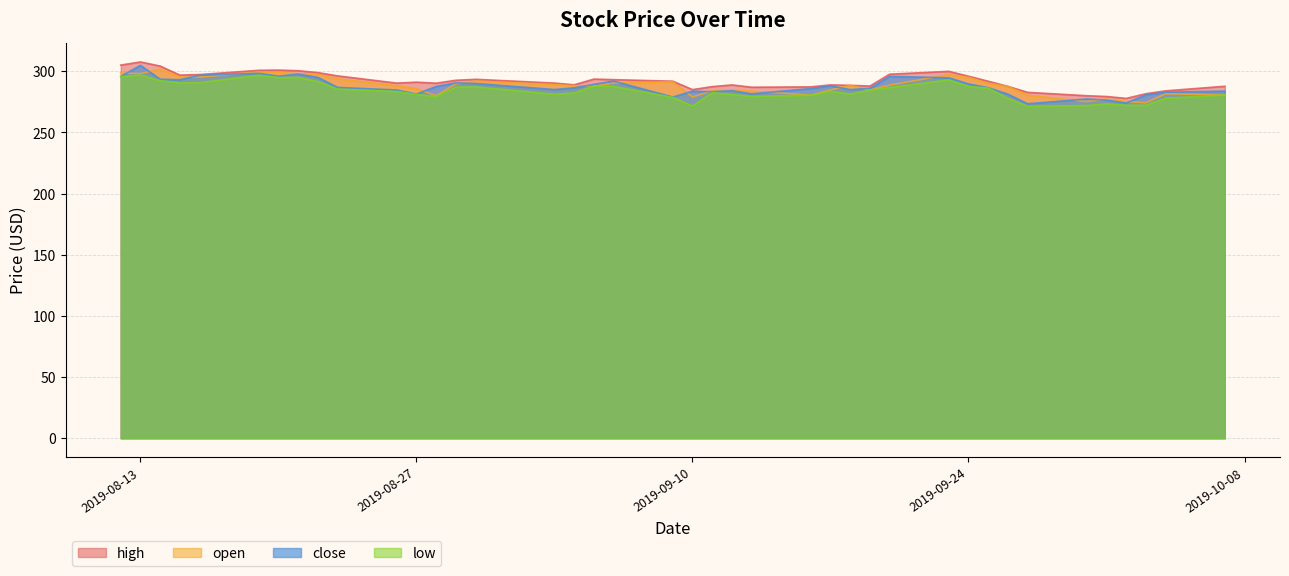

At which label is low closest to 284?

2019-09-17